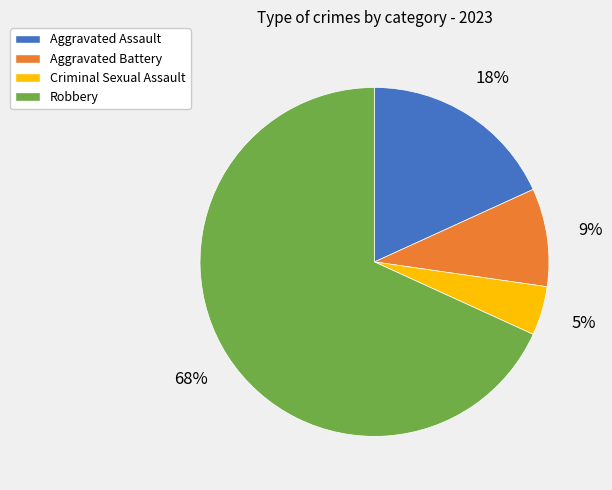

What percentage is the Aggravated Assault slice, to the nearest percent?

18%